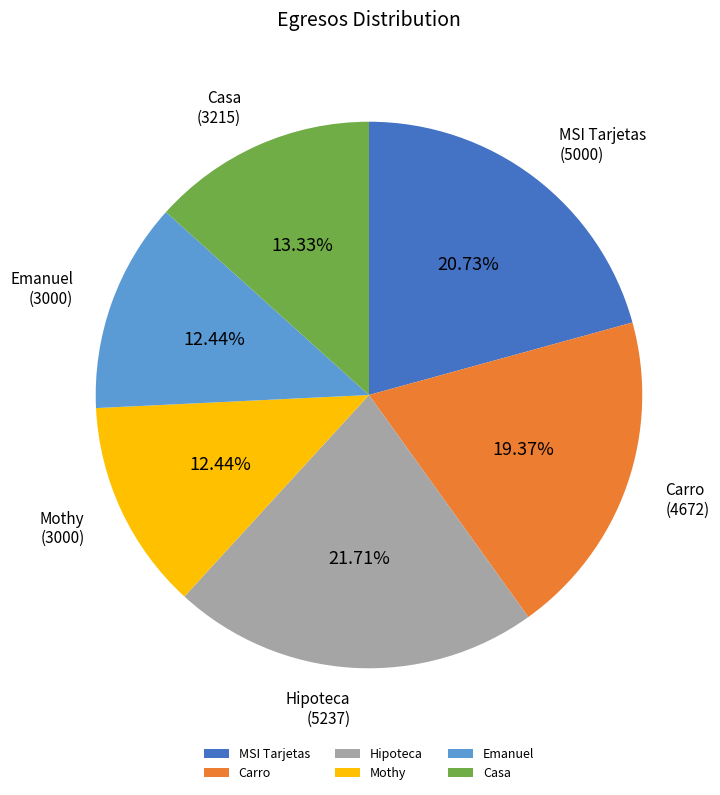

To the nearest percent, what is the average slice percentage?

17%